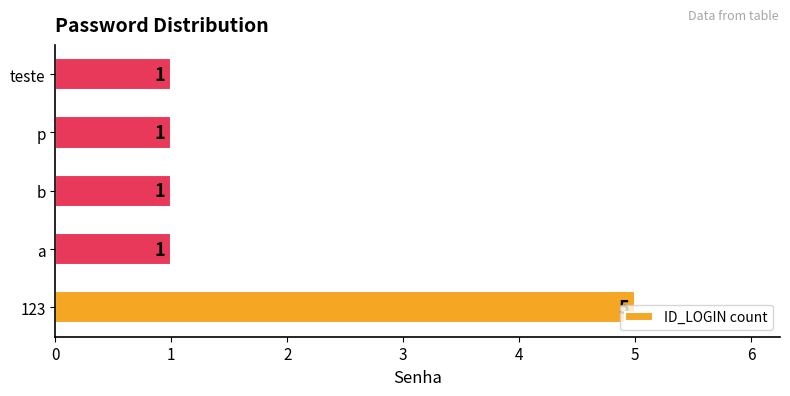

How many values are between 1 and 2?

4